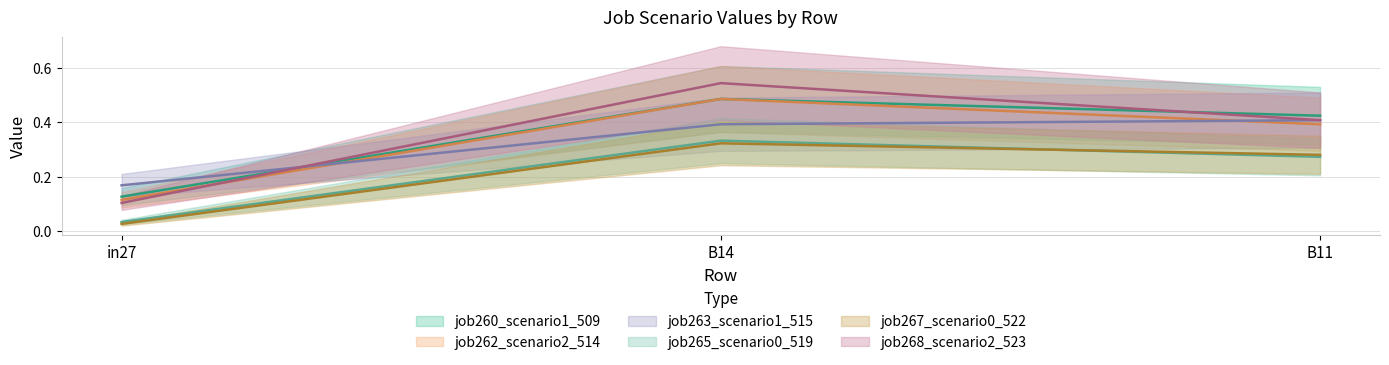

What is the difference between the maximum and minimum values in the job263_scenario1_515 series?

0.2